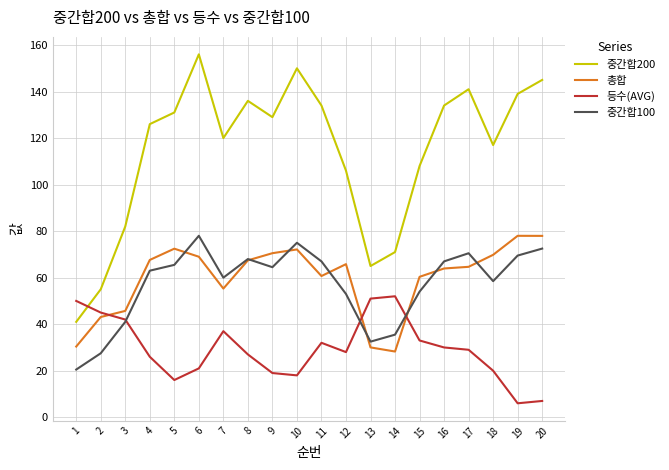

Where is the first local minimum for 총합?

7